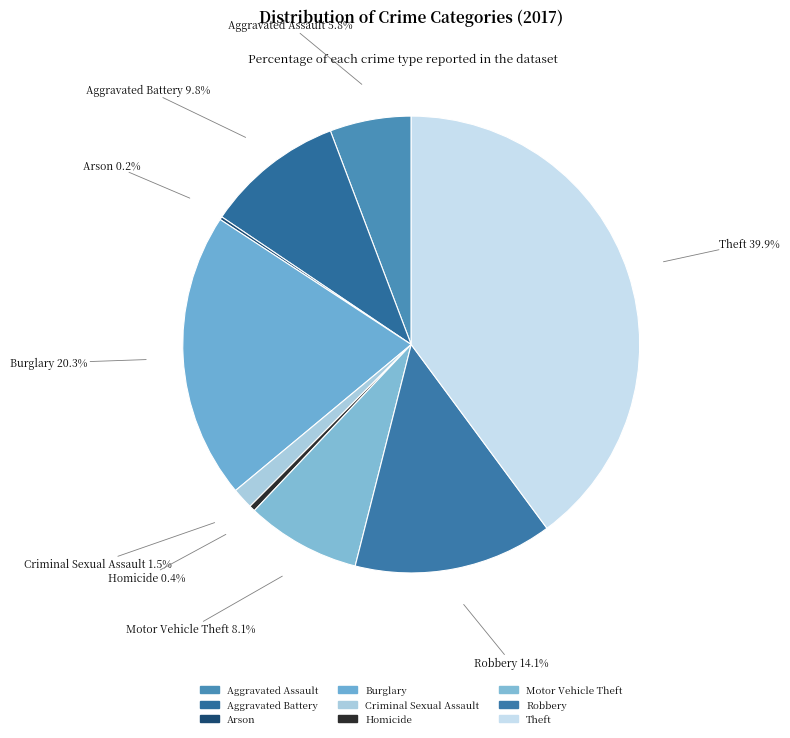

How much of the chart is everything except Motor Vehicle Theft?

91.9%